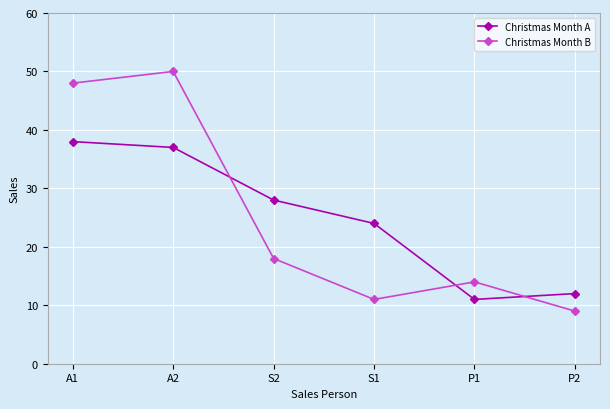

What is the label of the 2nd point from the left?

A2